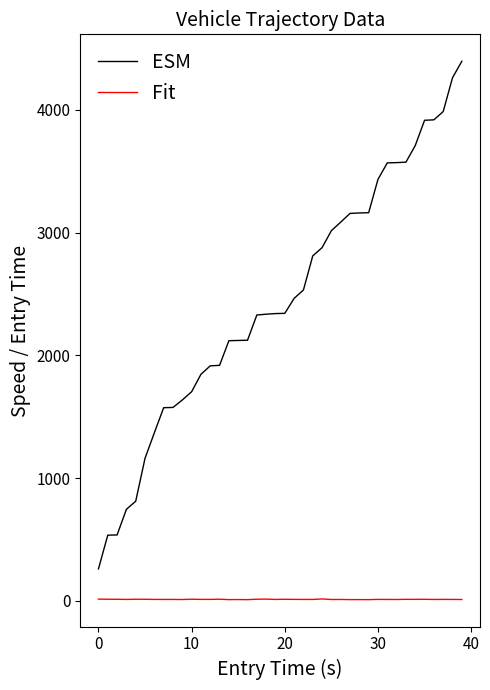

Rank the series by their maximum value, from highest to lowest.

ESM, Fit